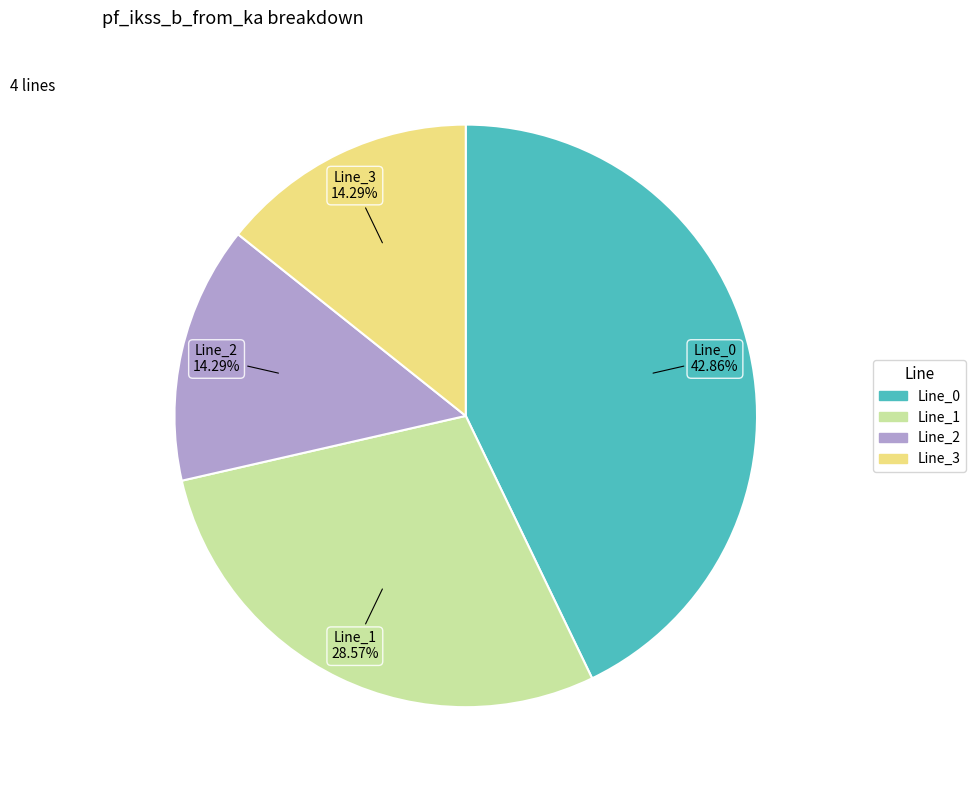

Does Line_1 account for over 50% of the chart?

No